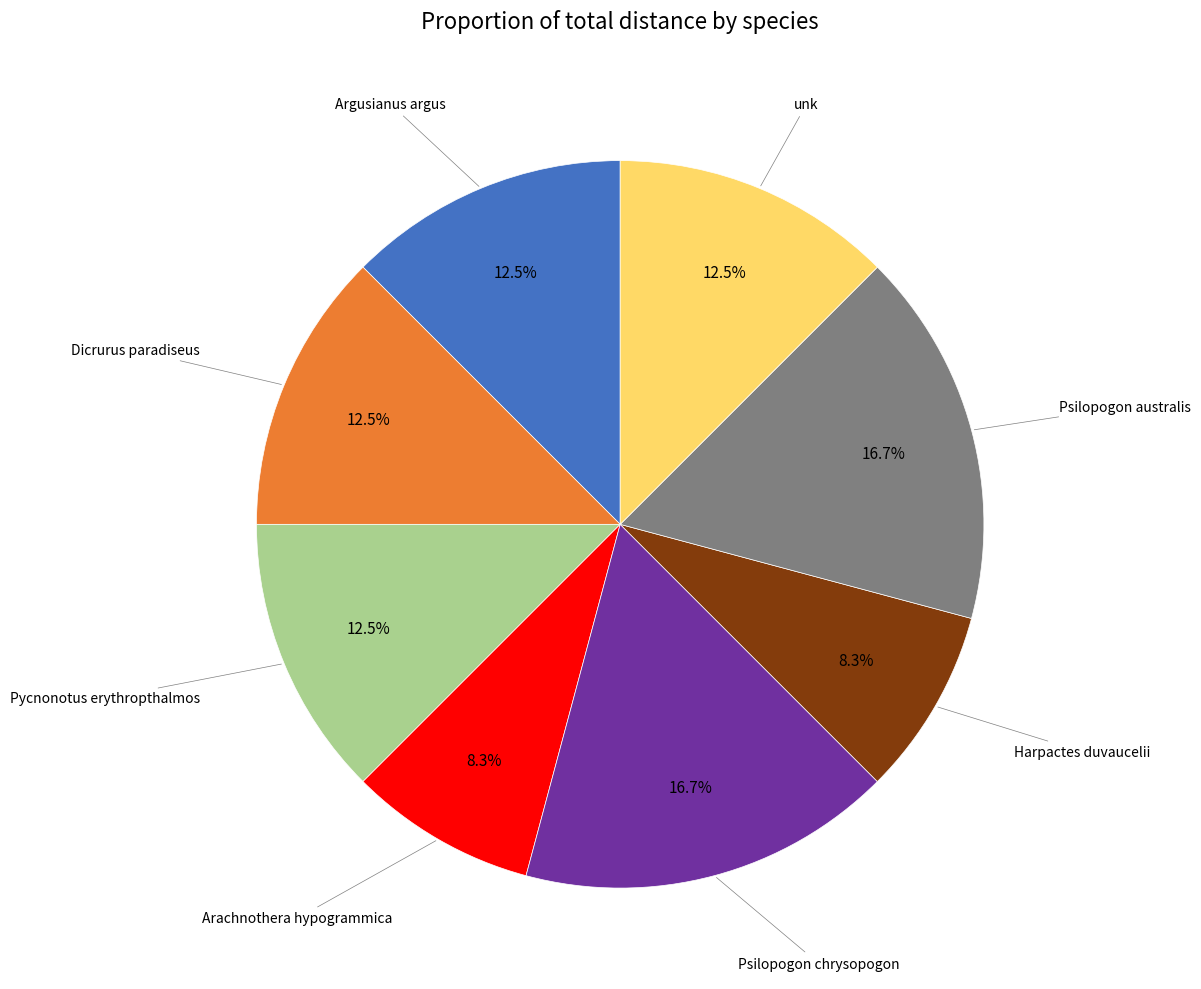

How much of the chart is everything except Argusianus argus?

87.5%